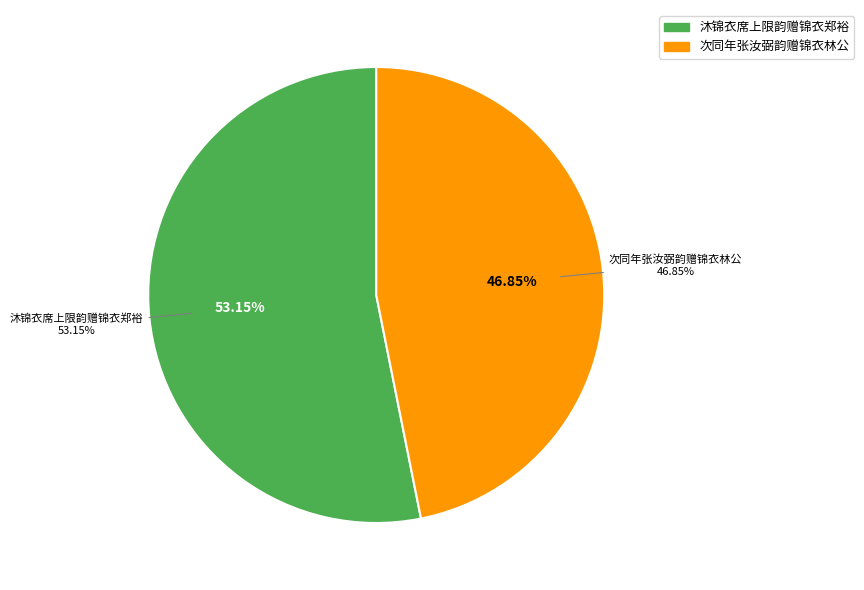

Does 次同年张汝弼韵赠锦衣林公 account for over 50% of the chart?

No